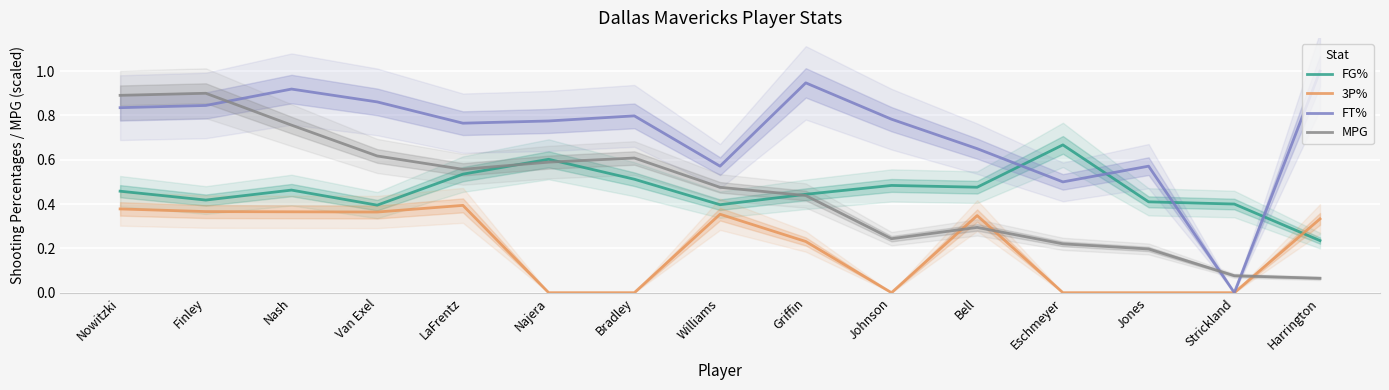

Count the 3P% values in the range 0 to 1.

15